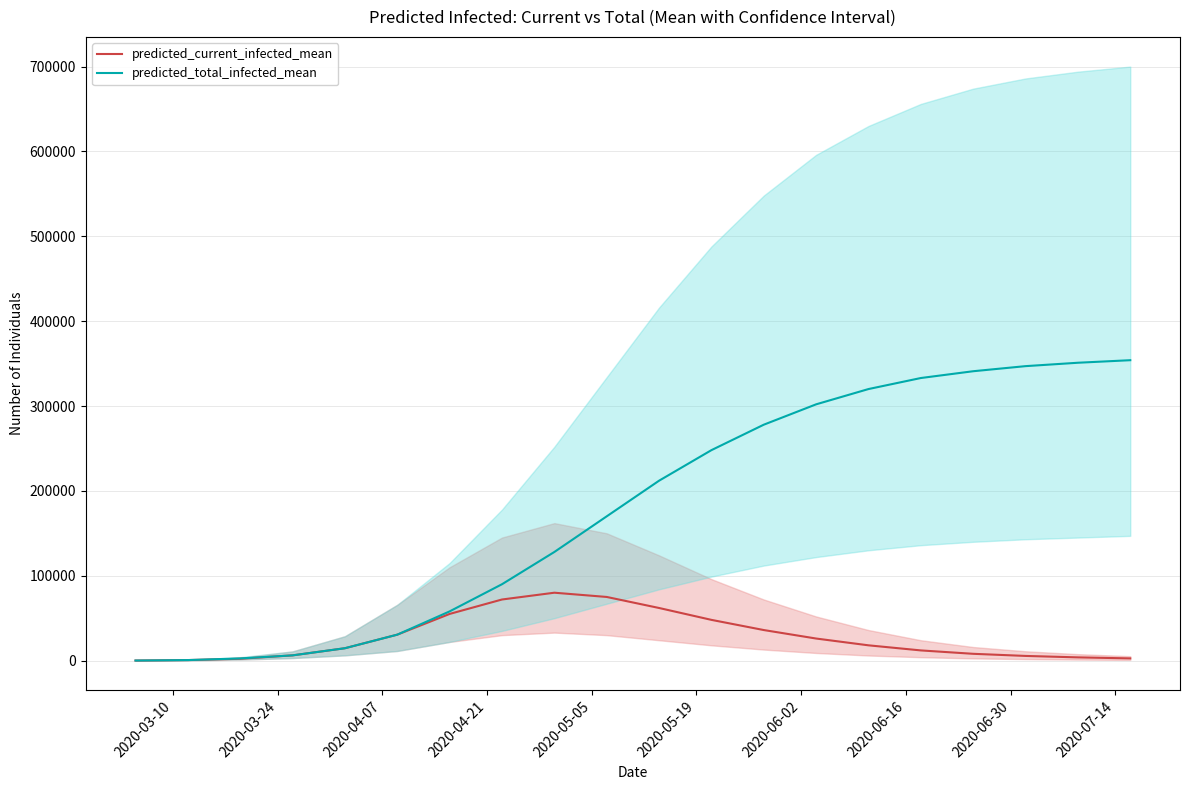

How many values in the predicted_current_infected_mean series exceed 18000?

9